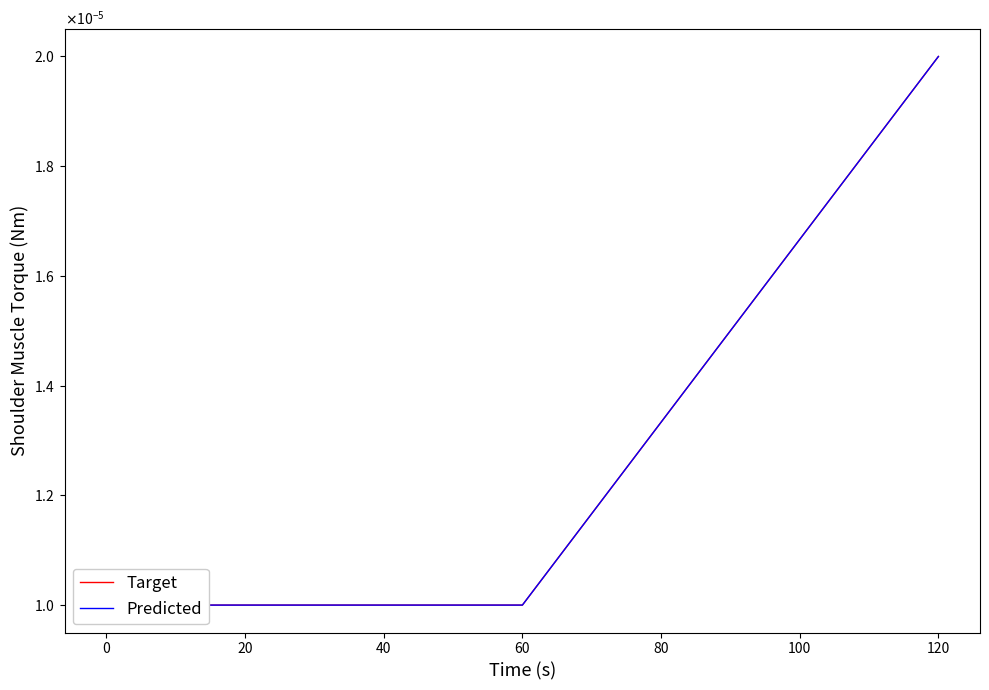

Does the chart display data point markers on the line(s)?

No